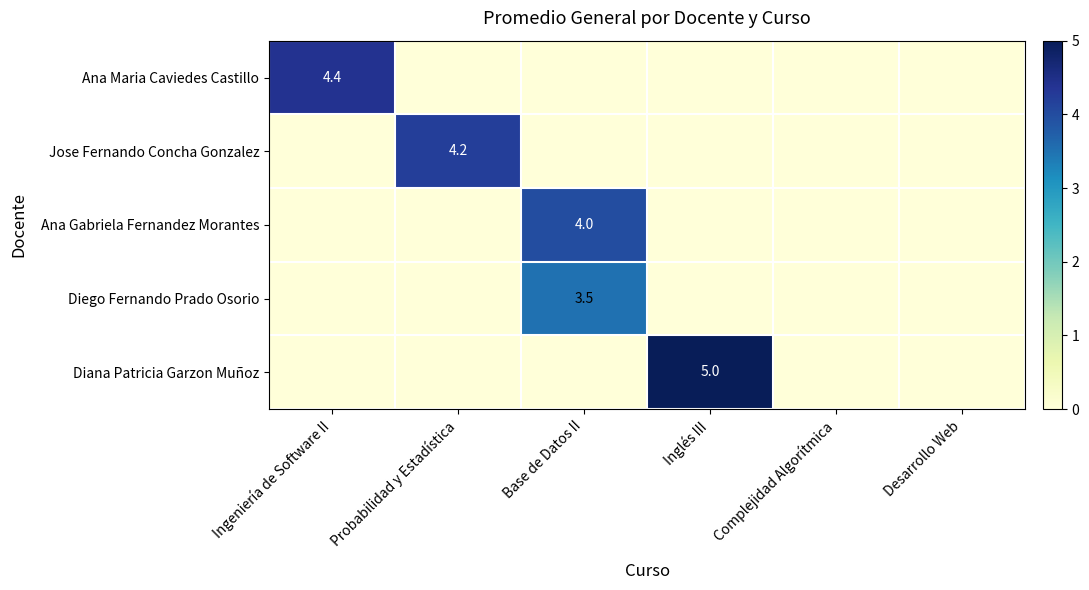

At which category is the sum across all series the highest?

Base de Datos II